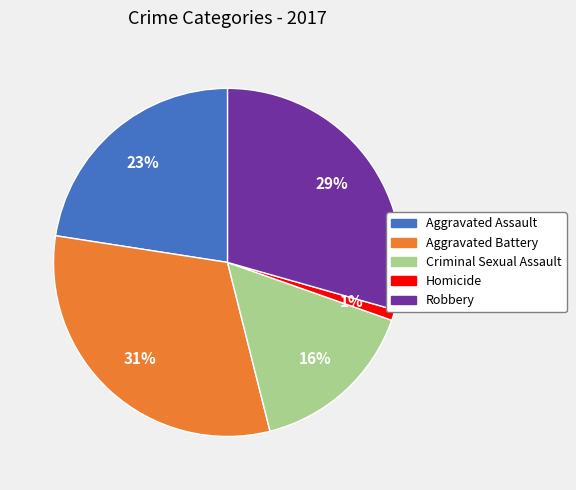

Is it true that Aggravated Assault is 23% of the pie?

True